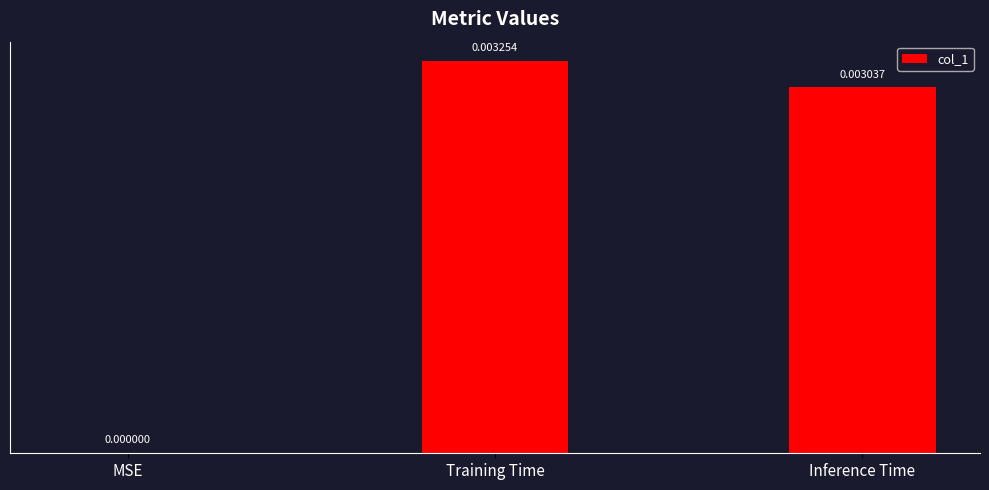

Where is the data nearest to the value 0?

MSE